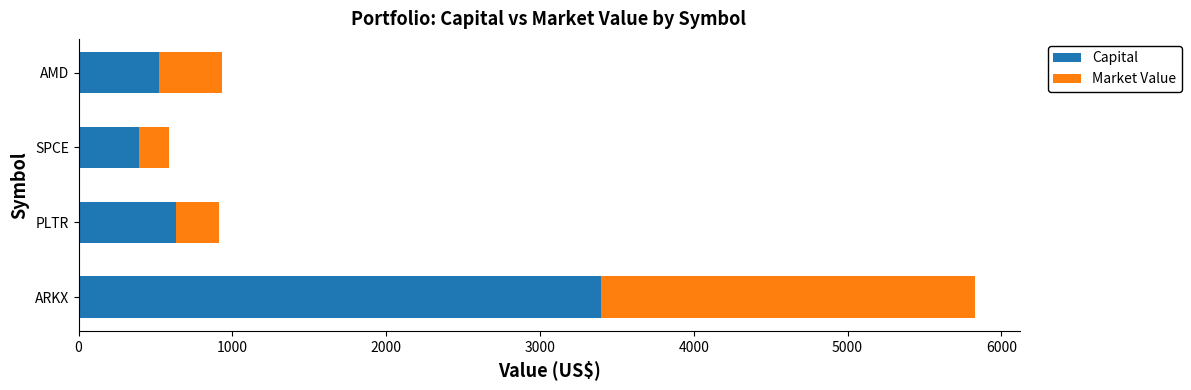

At which category is the sum across all series the highest?

ARKX